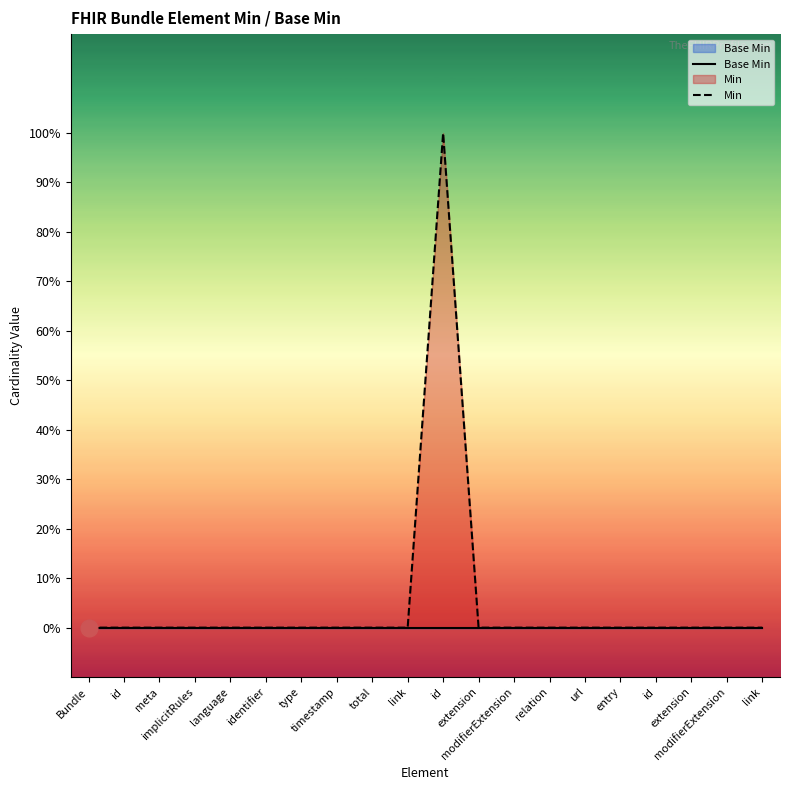

Where is Min nearest to the value 0?

Bundle